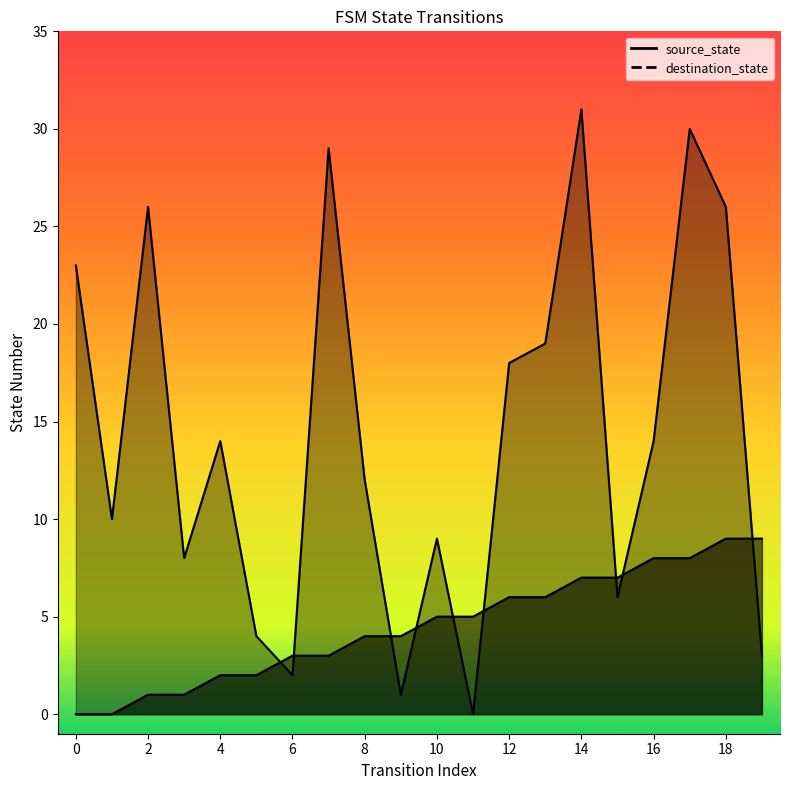

What value does the destination_state series have at 2, to the nearest 10?

30